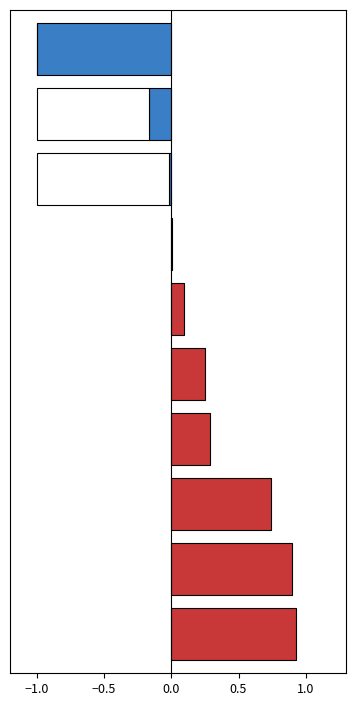

Which label corresponds to the smallest value in the chart?

9